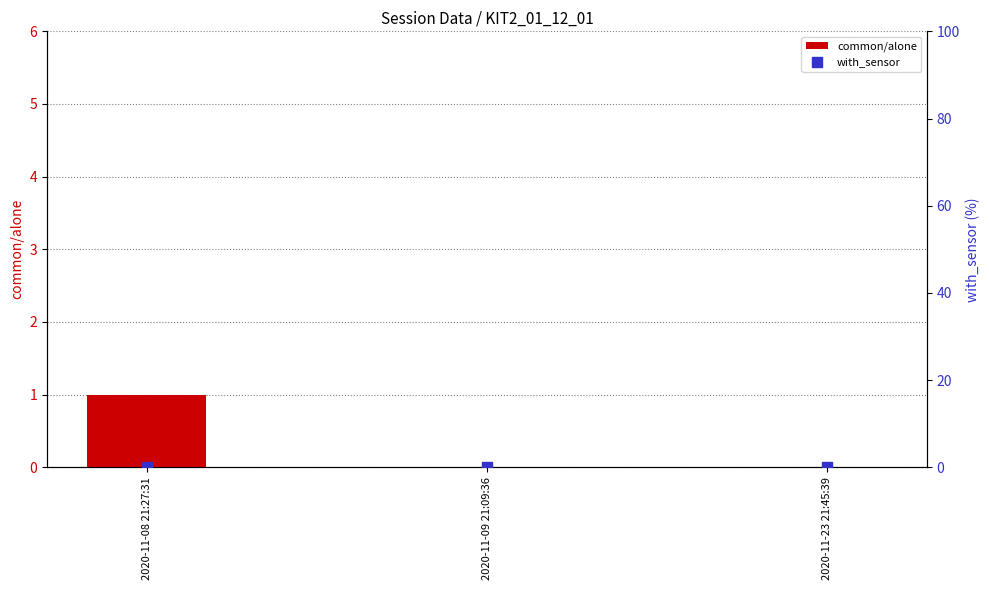

Which series contains the highest Y value?

common/alone